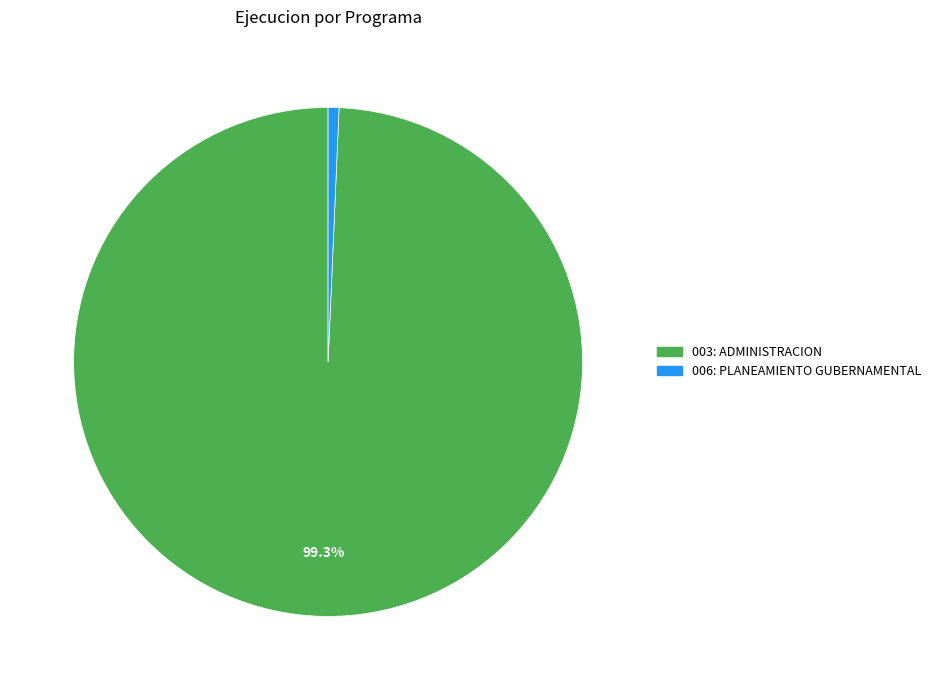

How many slices are in this pie chart?

2